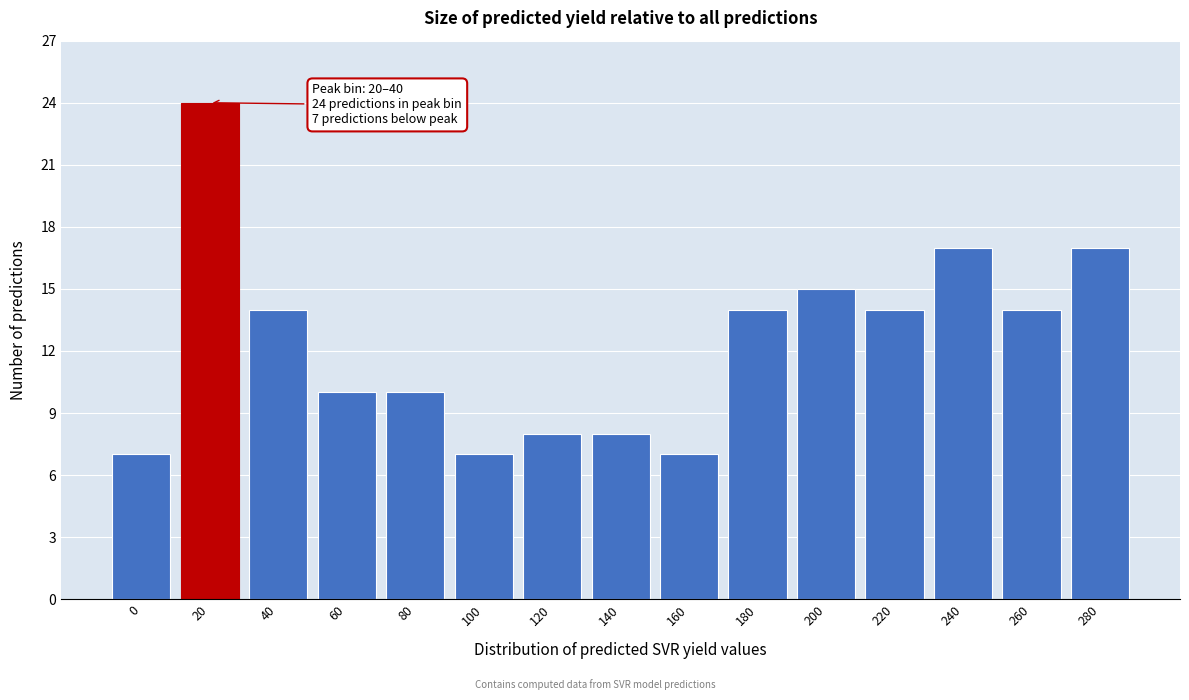

Reading left to right, extract all data points from this chart.

7	24	14	10	10	7	8	8	7	14	15	14	17	14	17